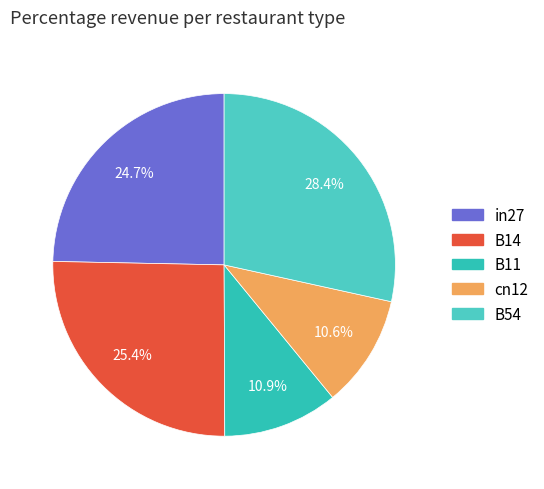

The B54 slice represents 37% of the pie. True or false?

False